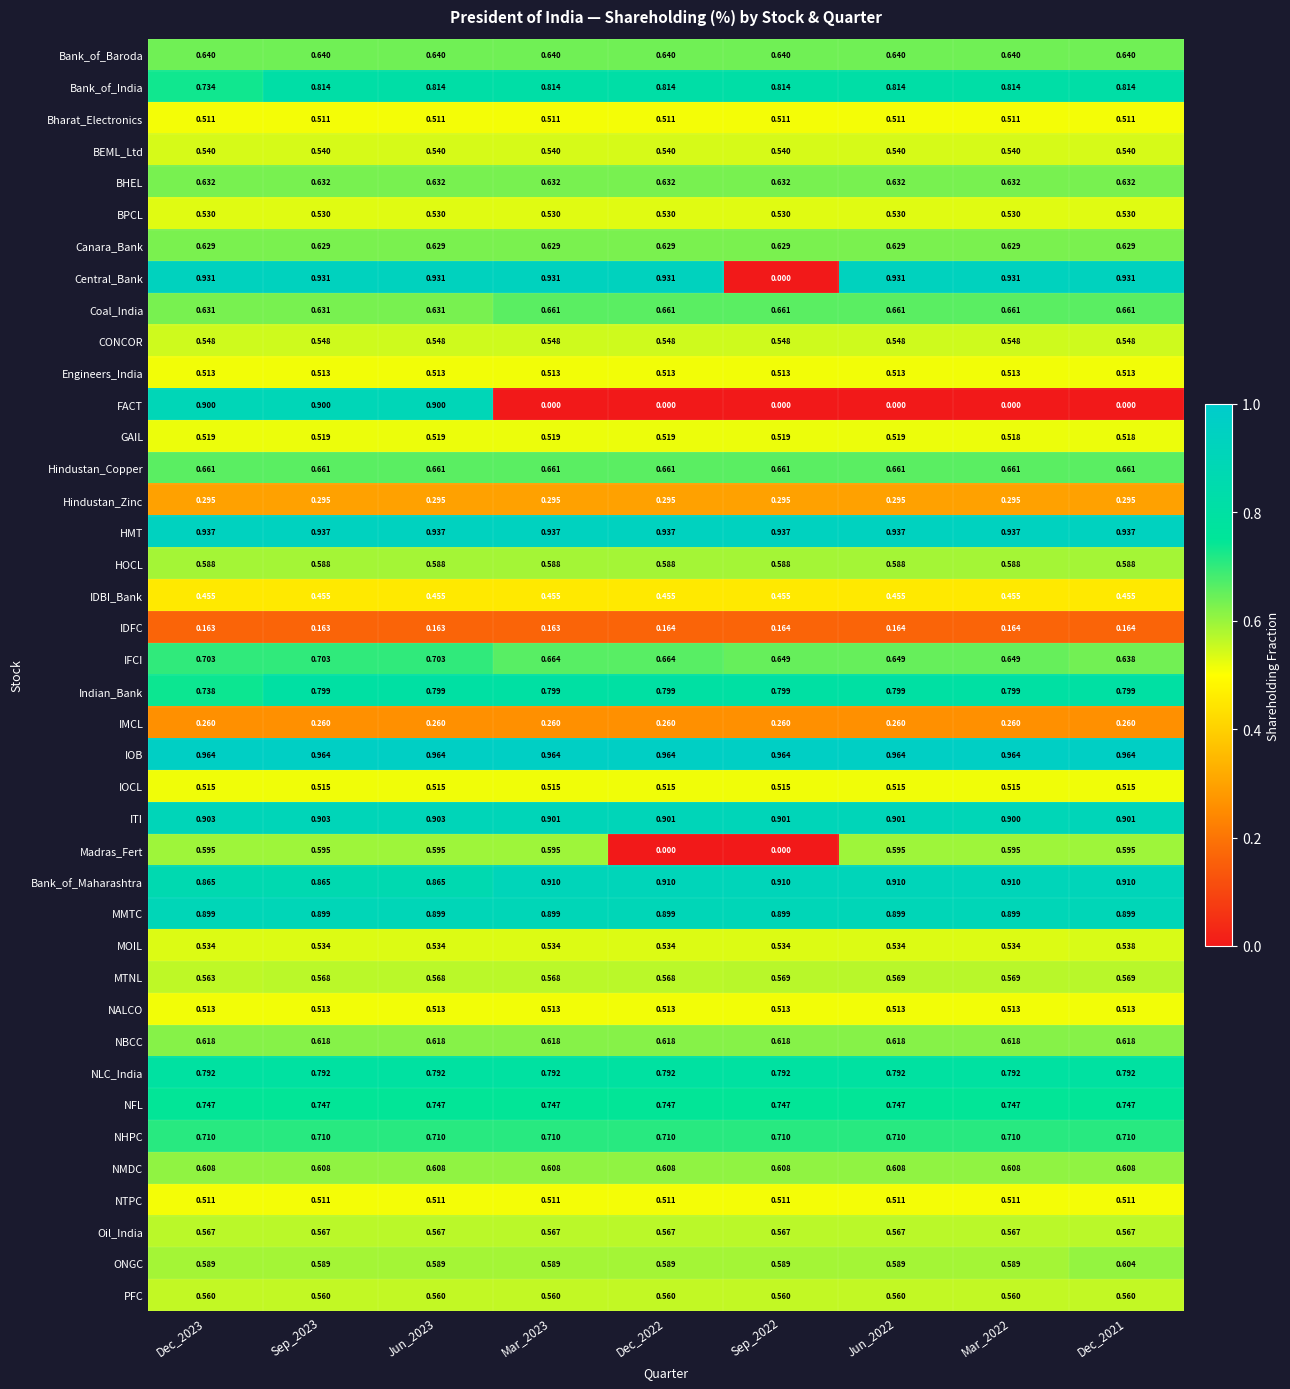

Which series has the largest total across all categories?

IOB